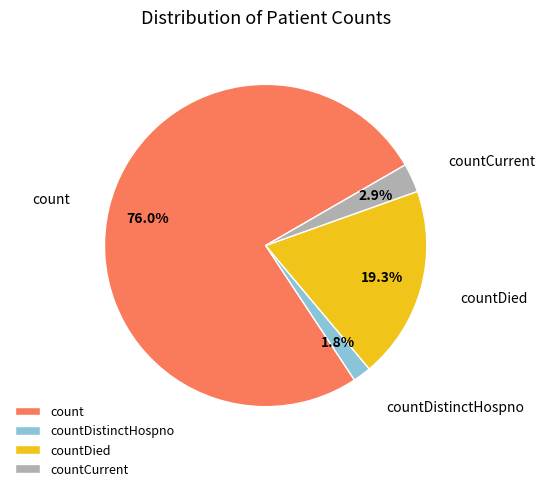

How many slices are in this pie chart?

4